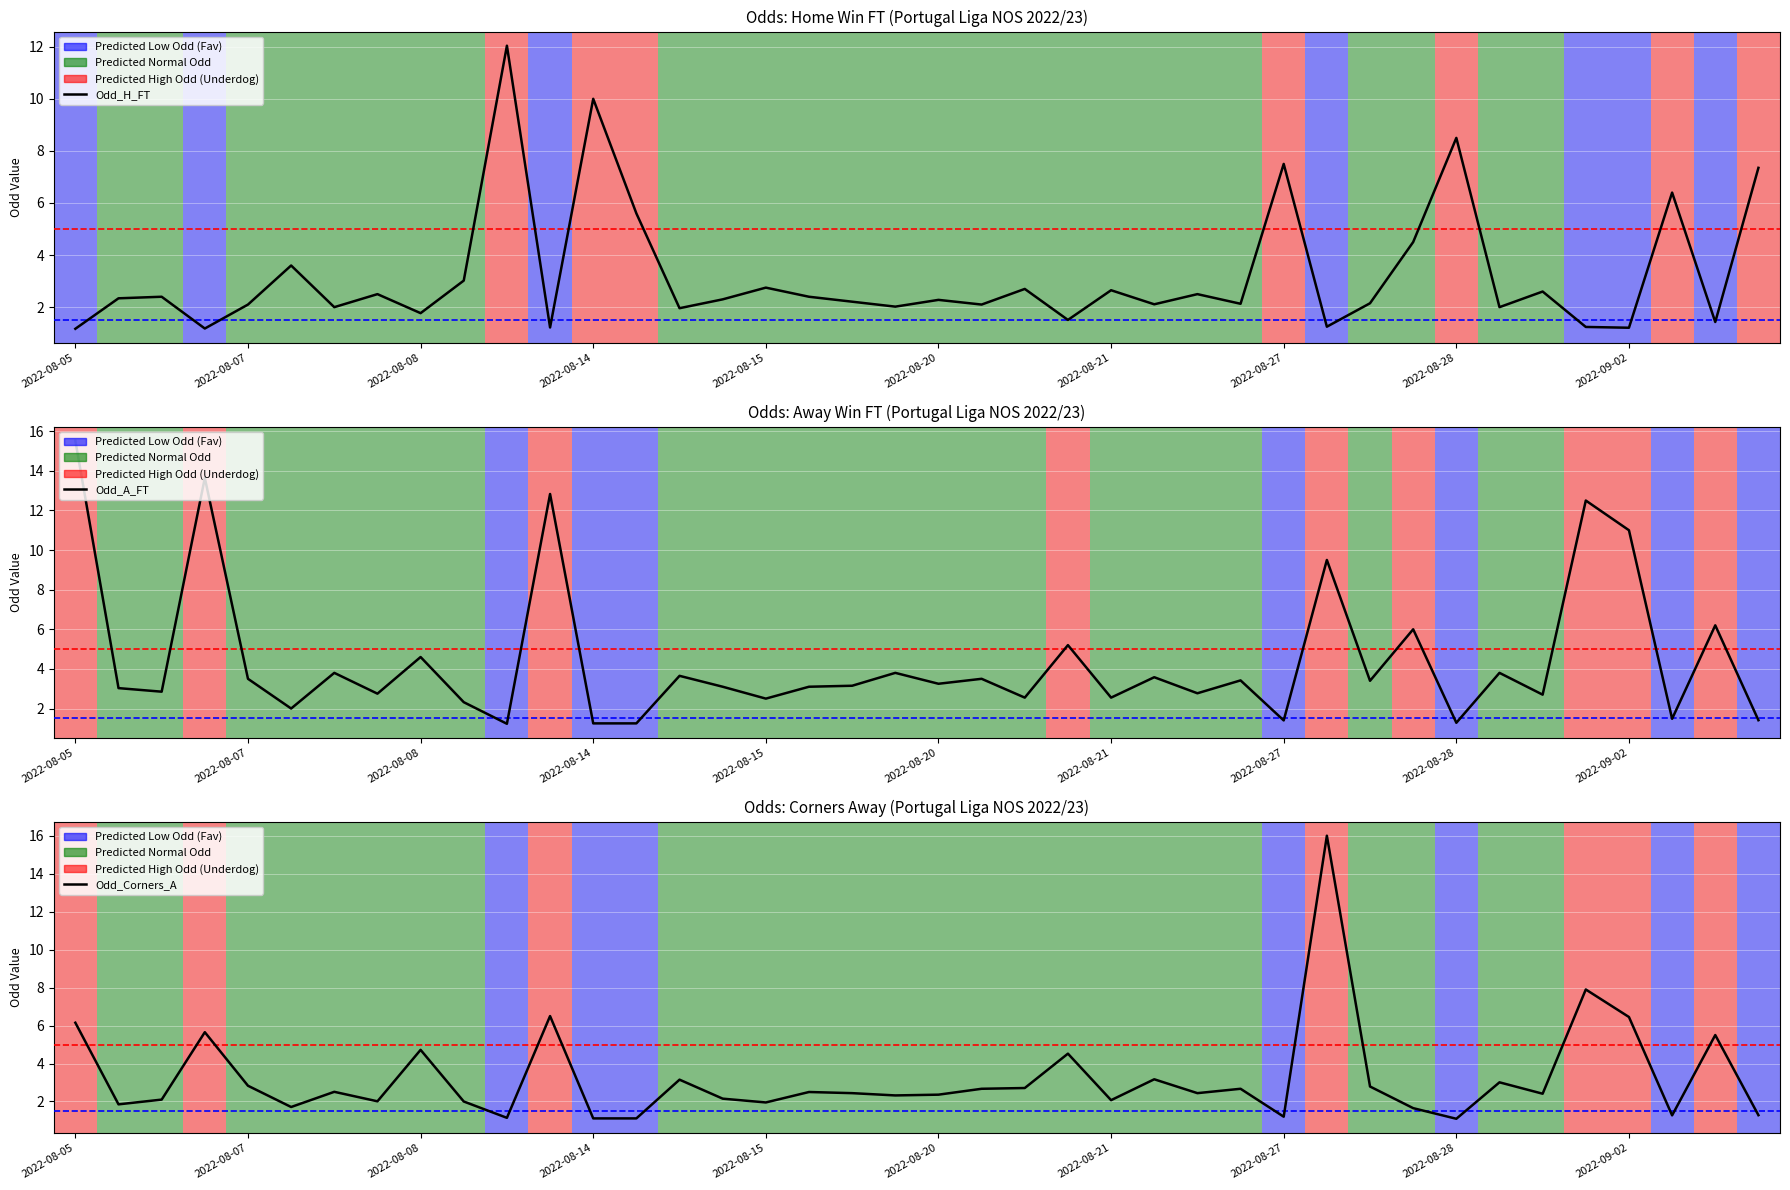

At which category is the sum across all series the highest?

29